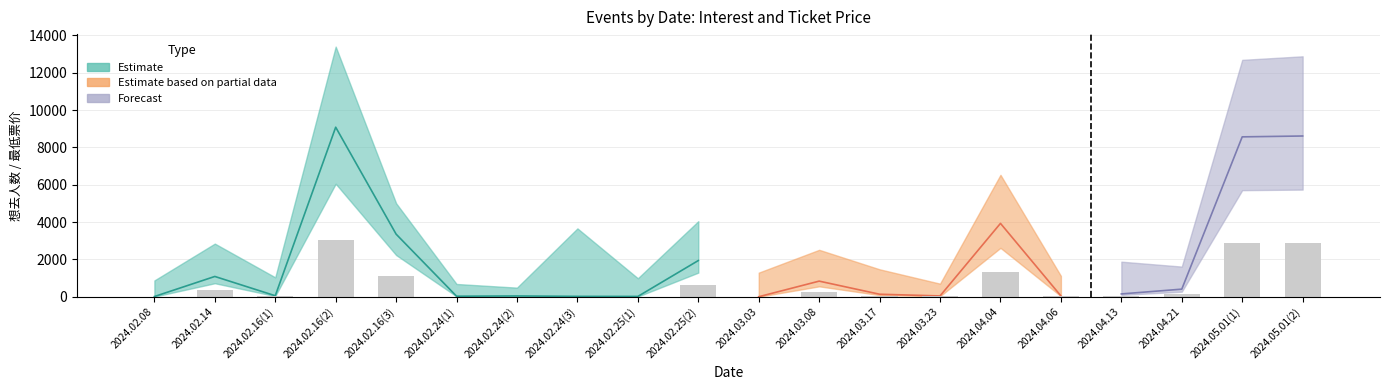

Read the value at 2024.03.23.

15.2